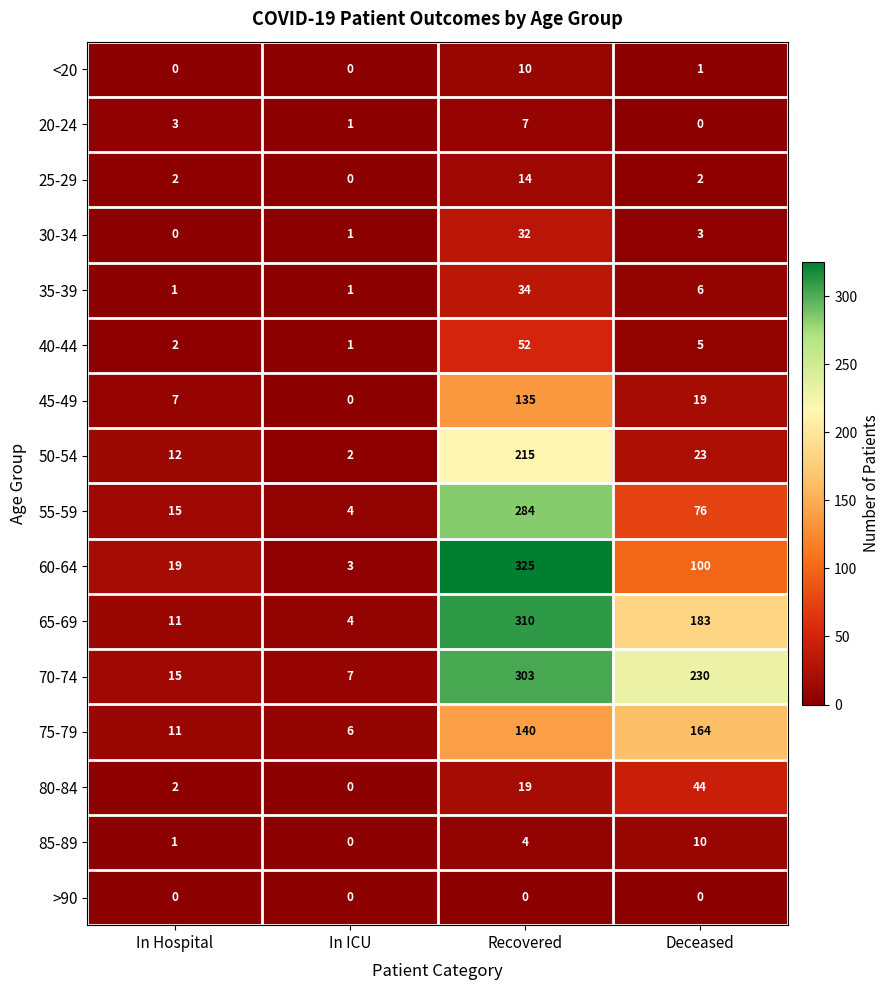

What is the difference between the maximum and second lowest values in the 20-24 series?

6